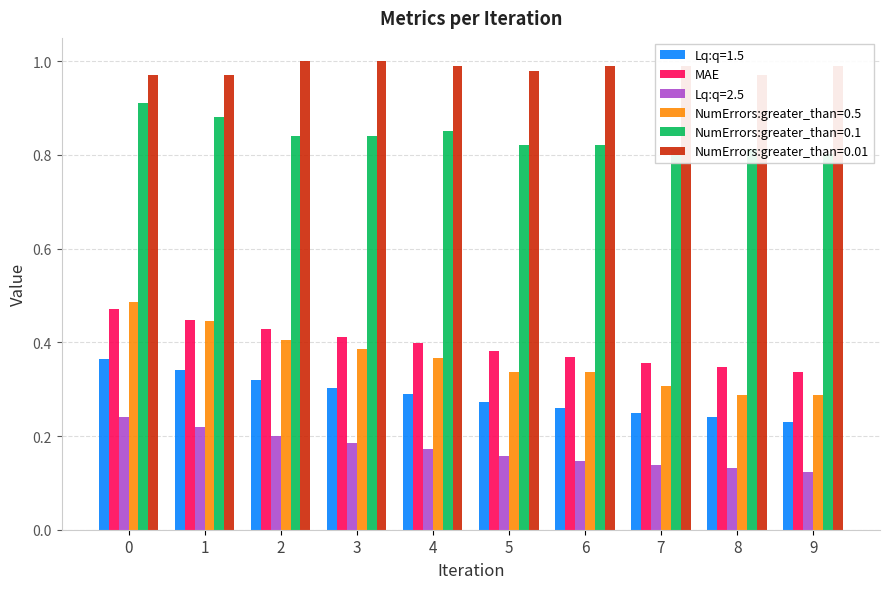

List the labels in order of value, largest first.

0, 1, 2, 3, 4, 5, 6, 7, 8, 9